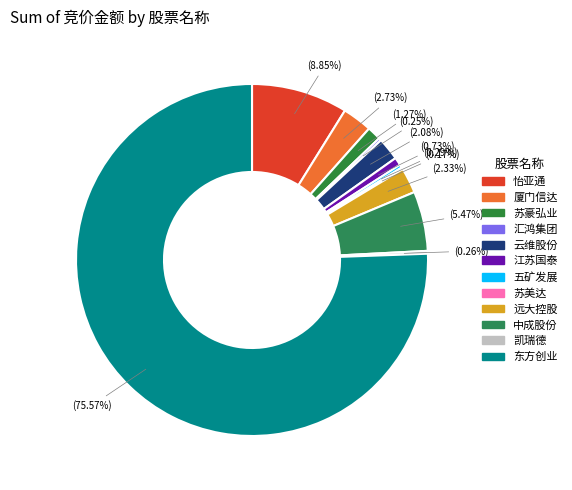

True or false: 怡亚通 accounts for 12% of the total.

False